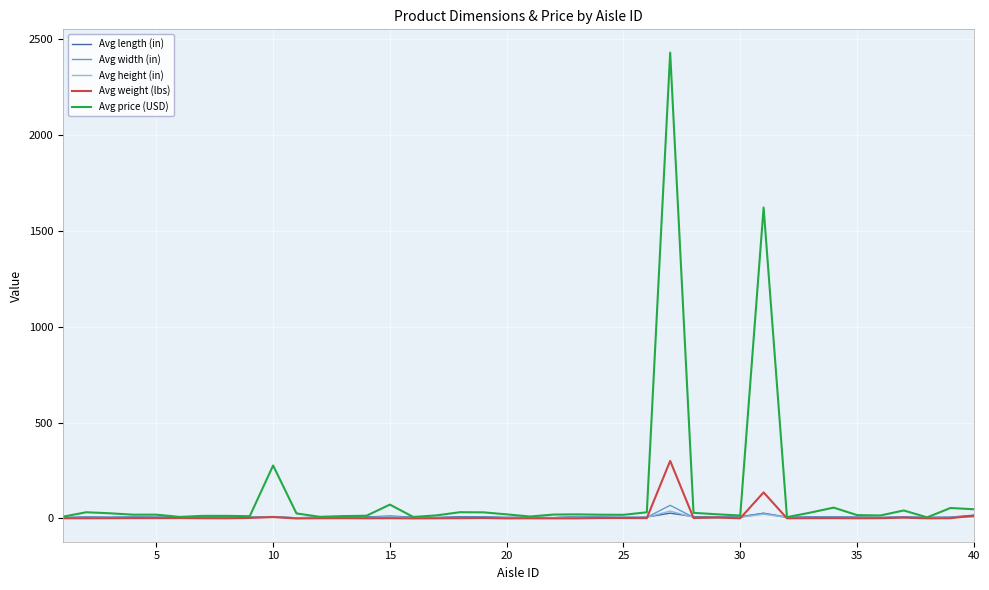

What is the maximum value shown in the chart?

2431.0